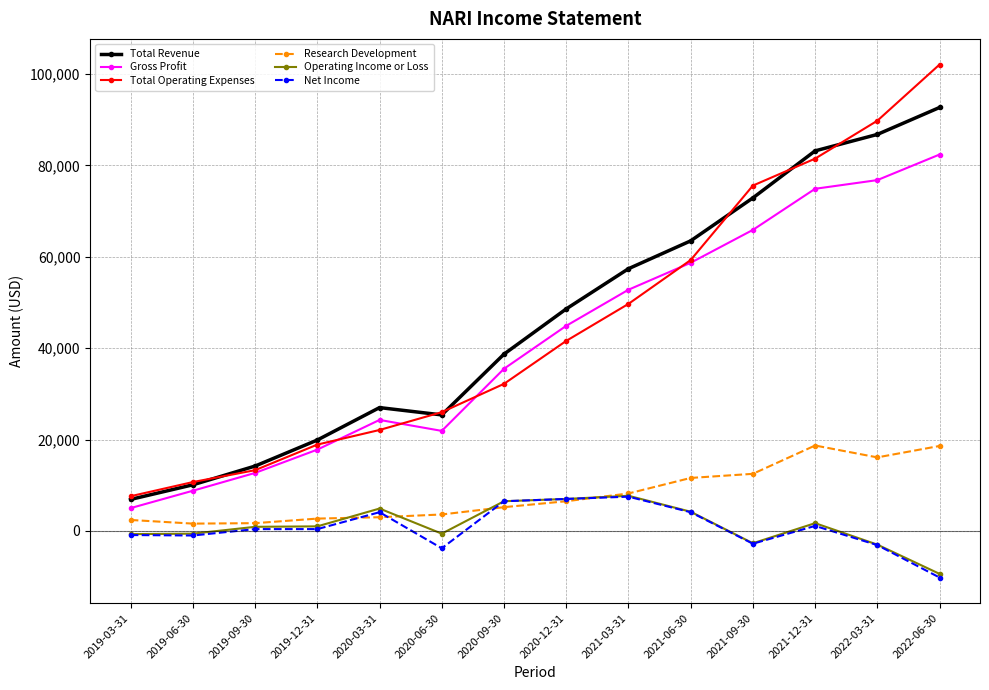

How many values in the Total Revenue series are below 48600?

7